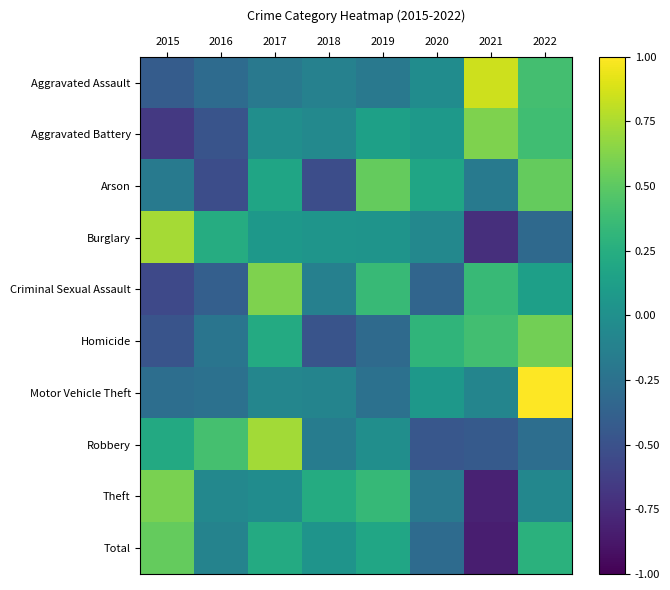

Count the number of categories in the chart.

8